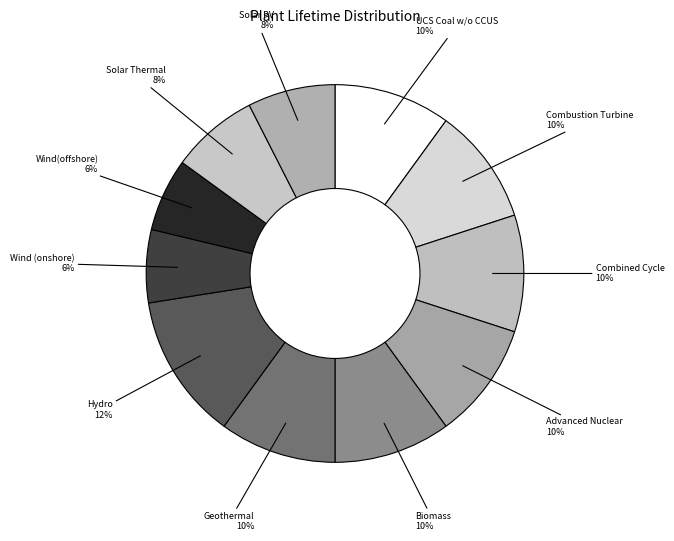

Do Hydro and UCS Coal w/o CCUS together represent more than half of the pie?

No